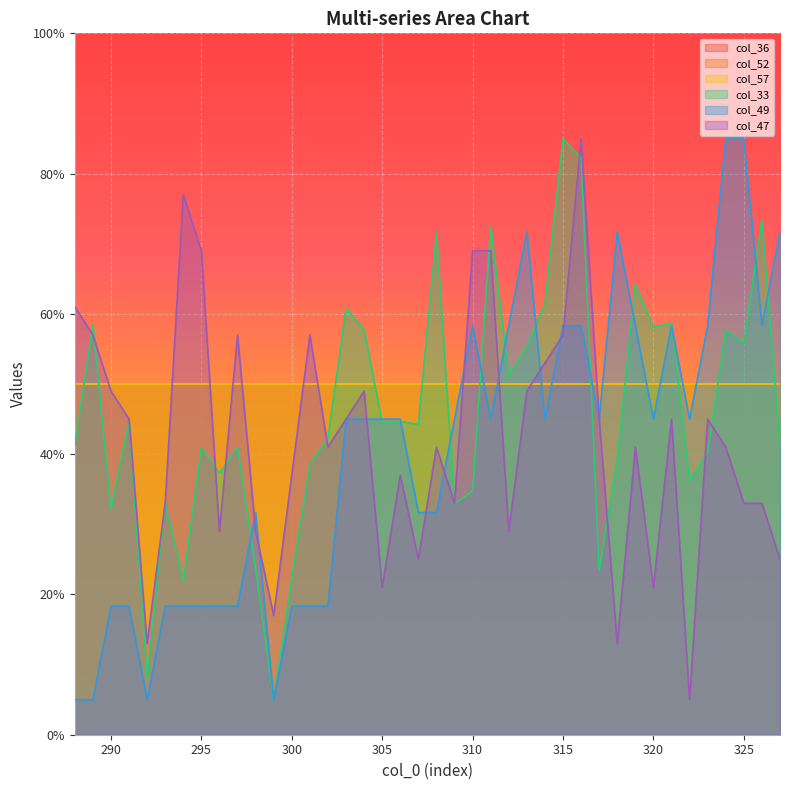

What is the total value across all series at 322?

86.3